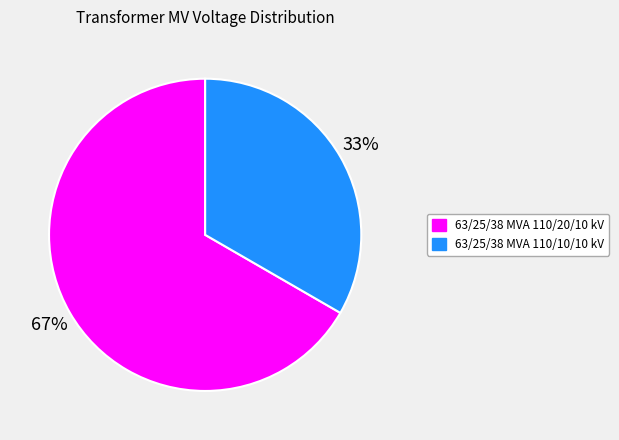

Which has a higher value, 63/25/38 MVA 110/10/10 kV or 63/25/38 MVA 110/20/10 kV?

63/25/38 MVA 110/20/10 kV